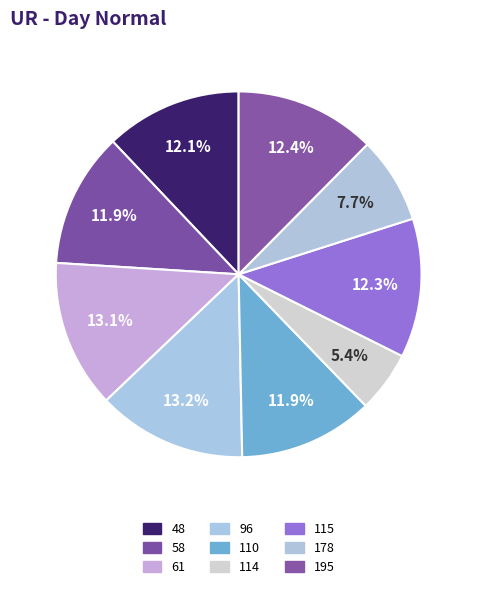

What percentage is NOT represented by 61?

86.9%